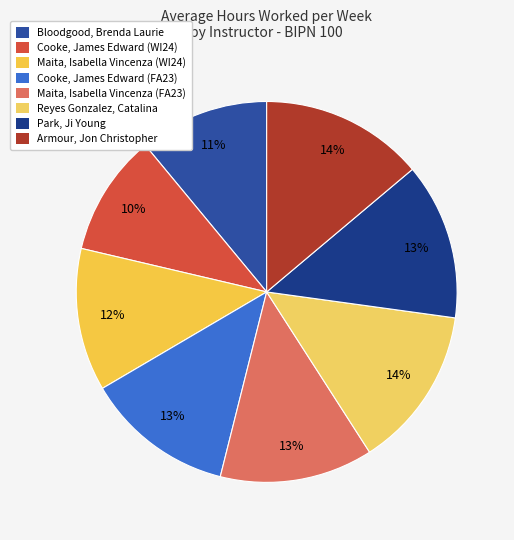

Do Cooke, James Edward (WI24) and Maita, Isabella Vincenza (WI24) together represent more than half of the pie?

No